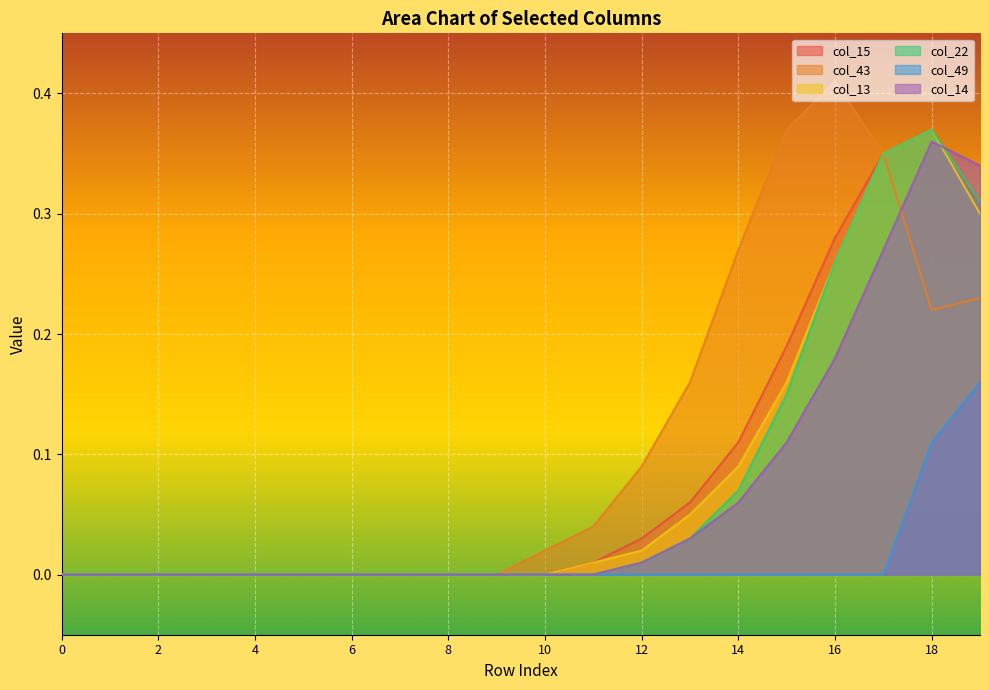

How many lines are shown in the chart?

6